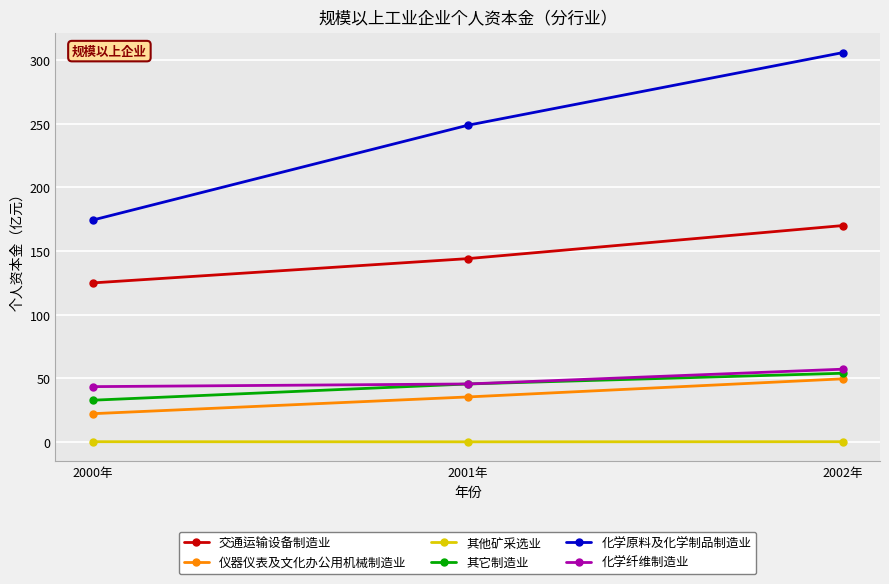

At which label does 其它制造业 reach its peak?

2002年